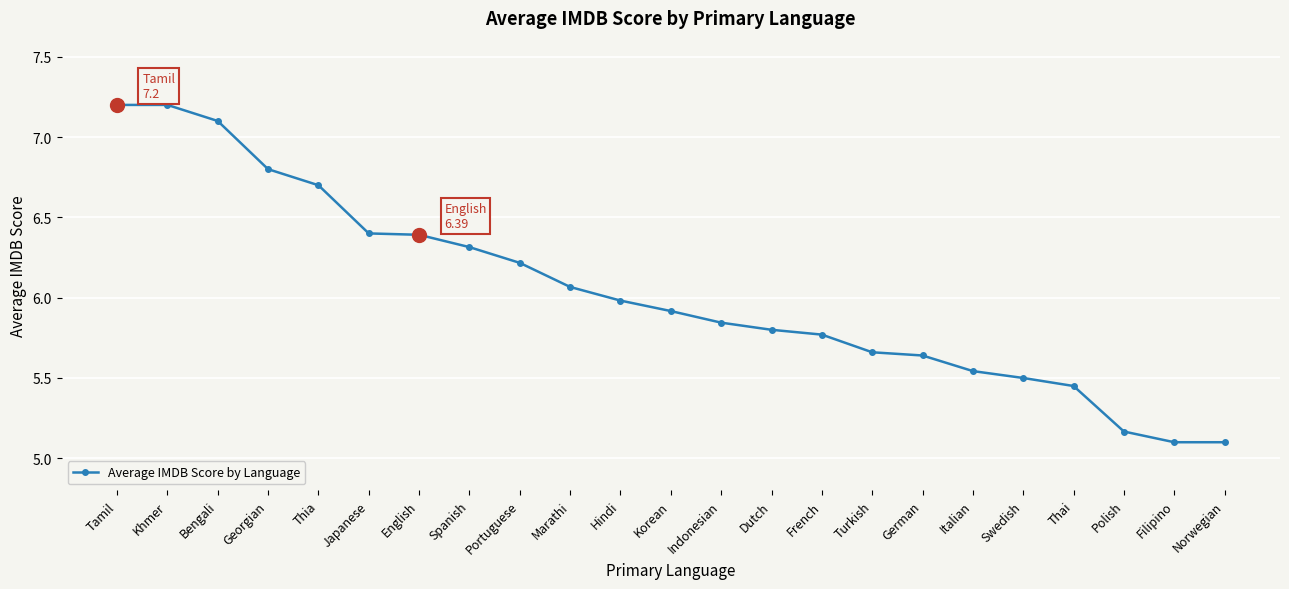

The value at French is 1.5. True or false?

False